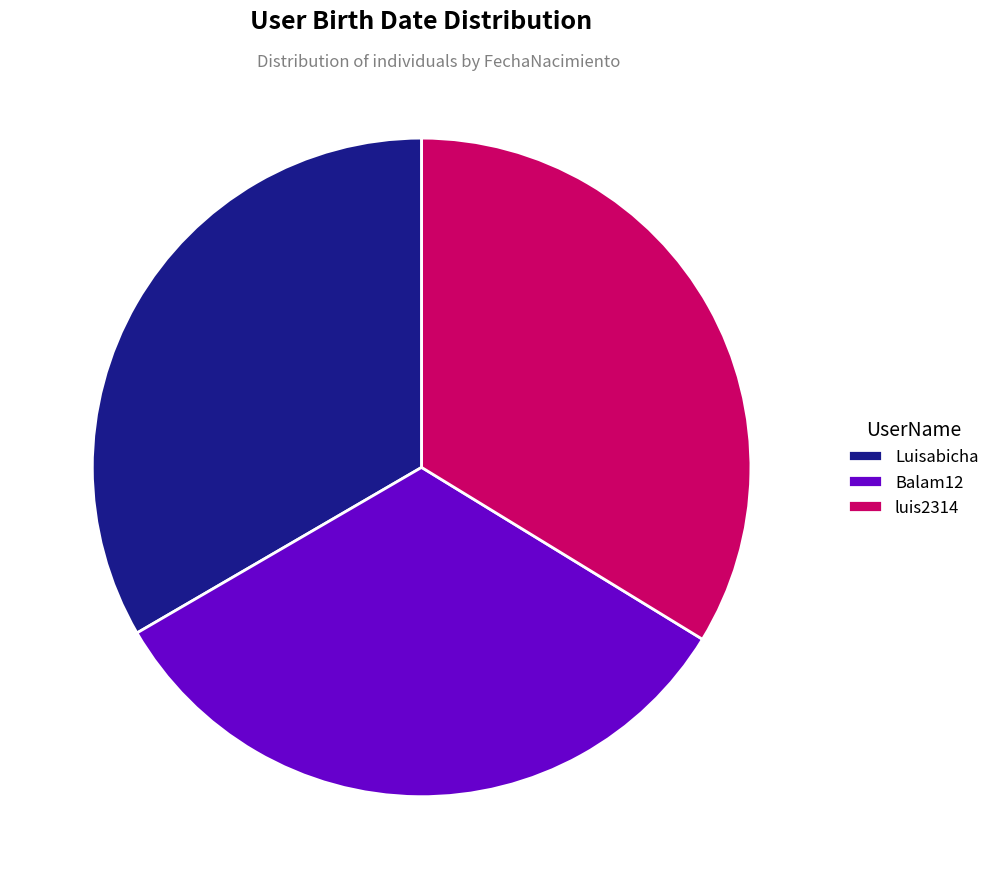

The luis2314 slice represents 34% of the pie. True or false?

True